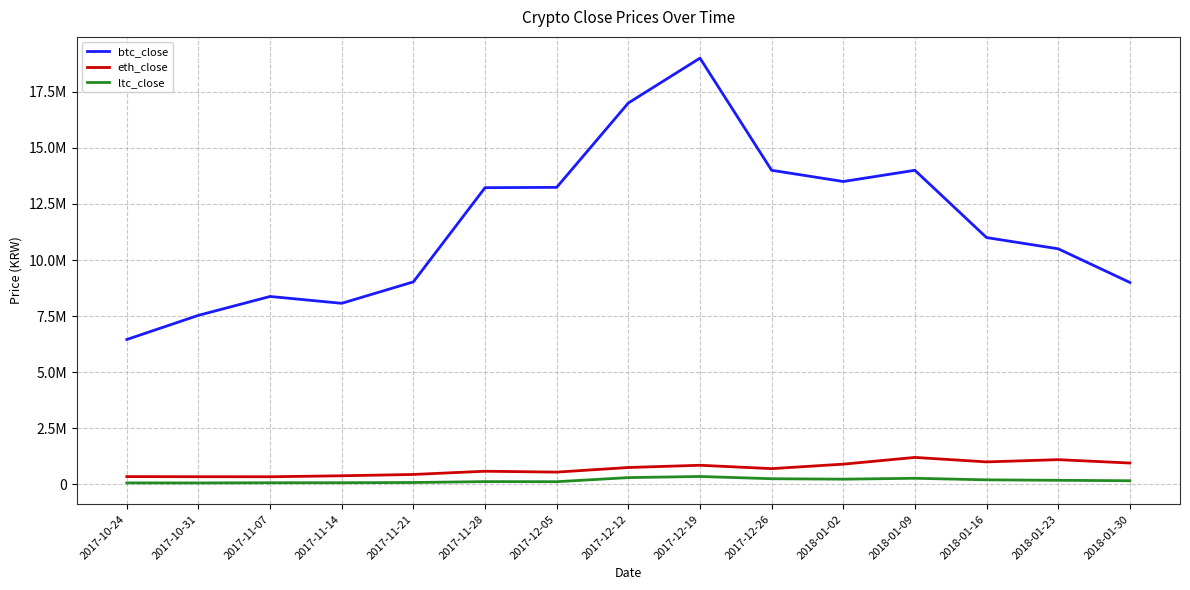

True or false: ltc_close and eth_close intersect in this chart.

False